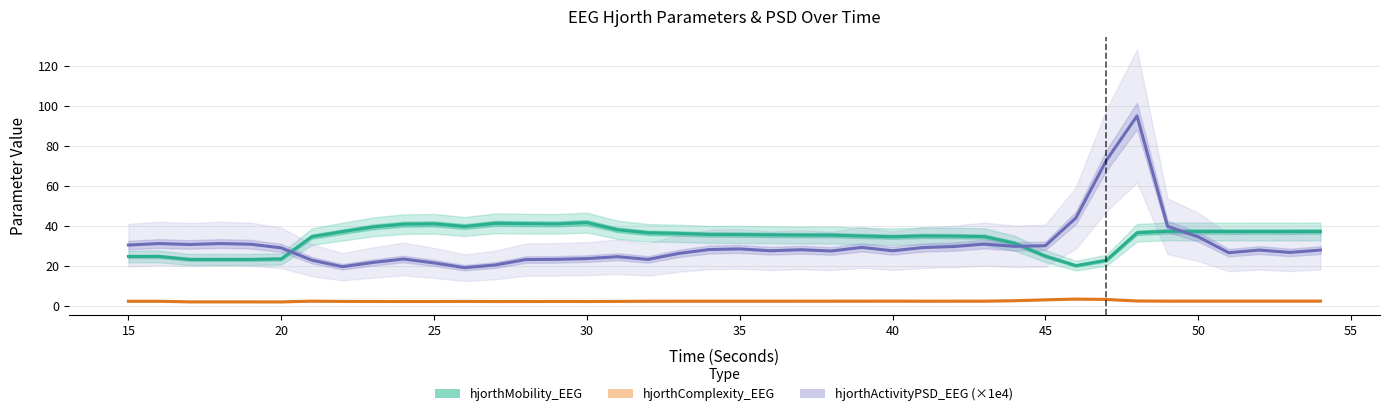

True or false: hjorthActivityPSD_EEG (×1e4) and hjorthComplexity_EEG cross at least once.

False